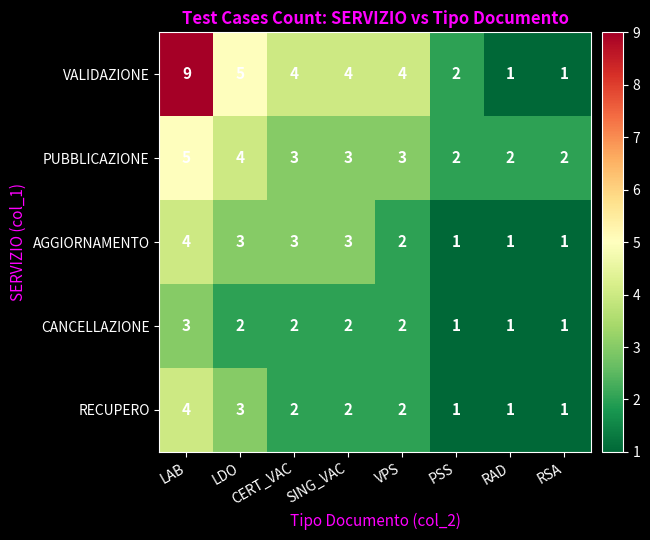

At how many categories does at least one series exceed 3?

5